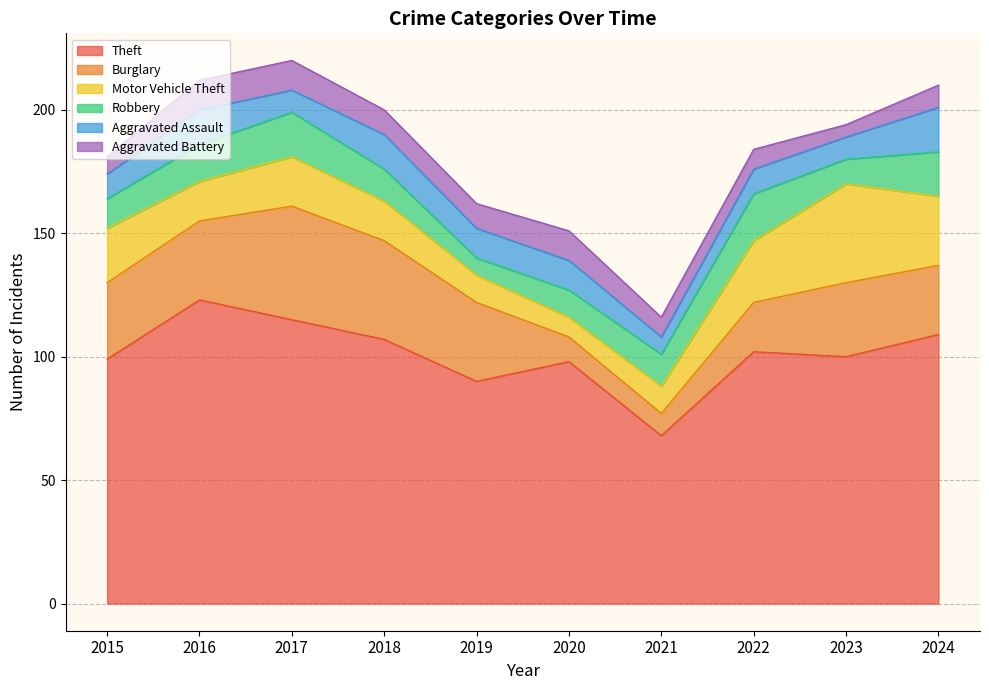

How many data points in Aggravated Battery are less than 10?

5